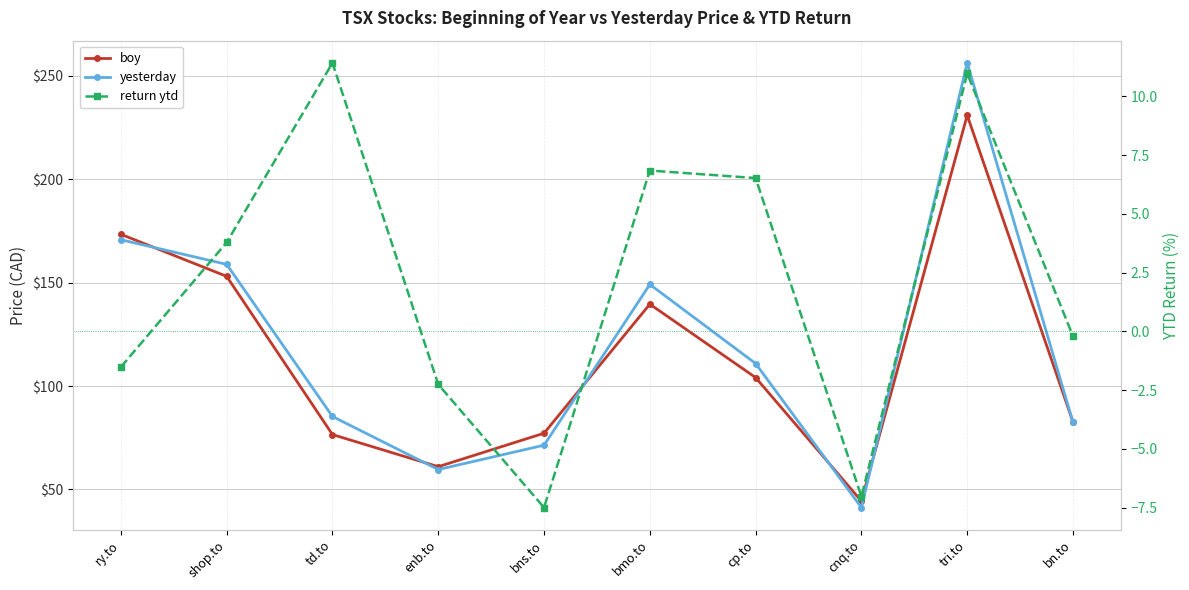

Which series ends up on top after the final intersection of boy and yesterday?

boy